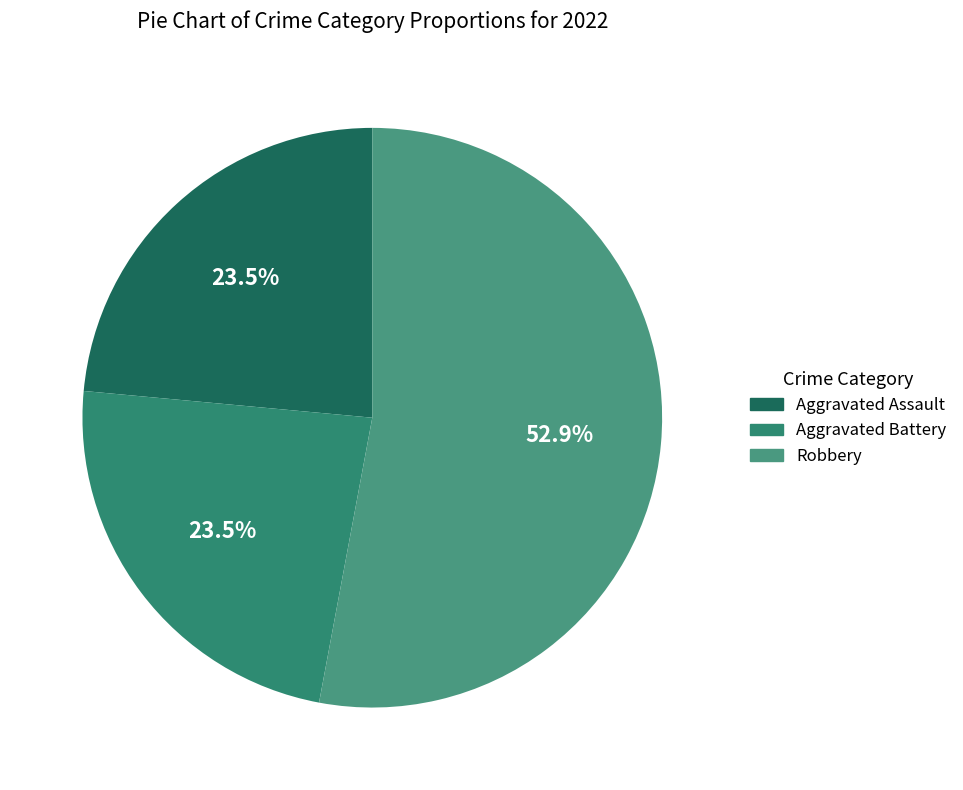

Does Robbery account for over 50% of the chart?

Yes